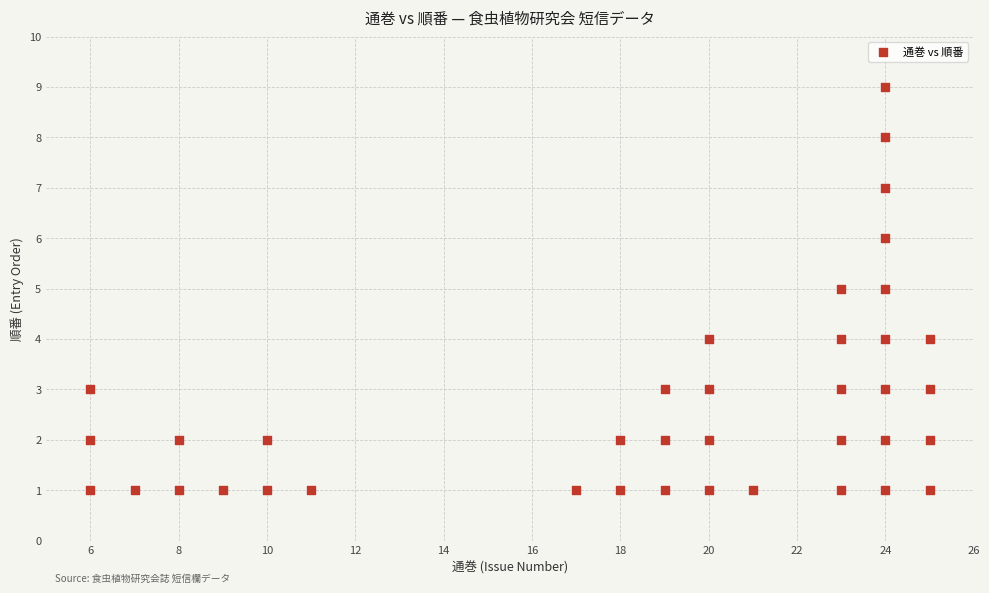

What is the range of Y values (max minus min)?

8